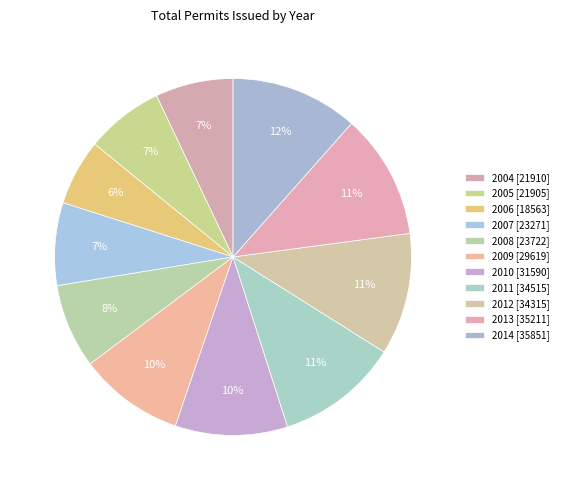

True or false: 2010 accounts for 10% of the total.

True